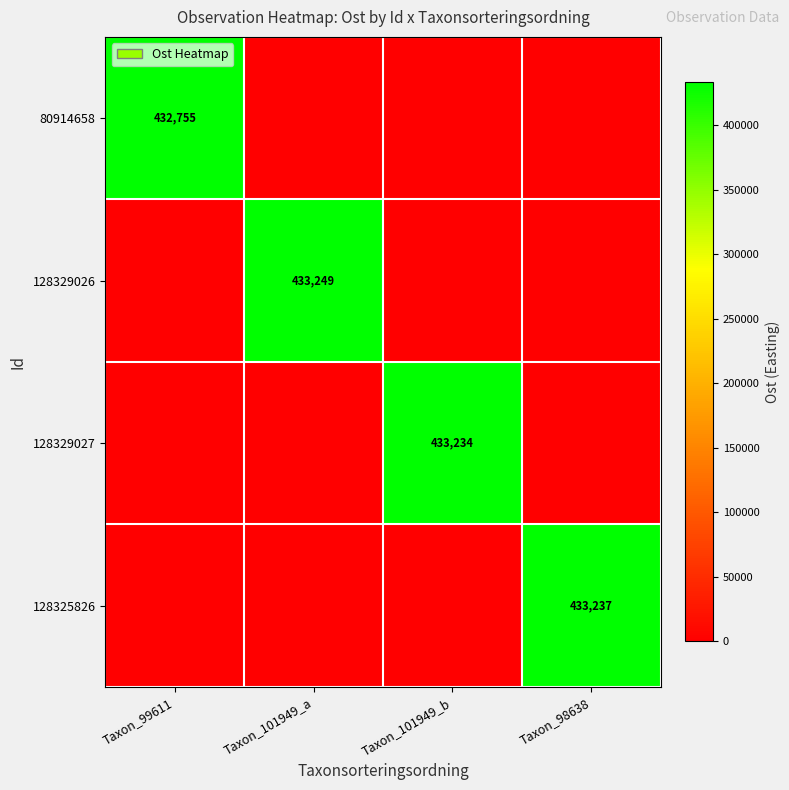

Is the value of 128329026 at Taxon_101949_a greater than the value of 128329027 at Taxon_101949_b?

Yes